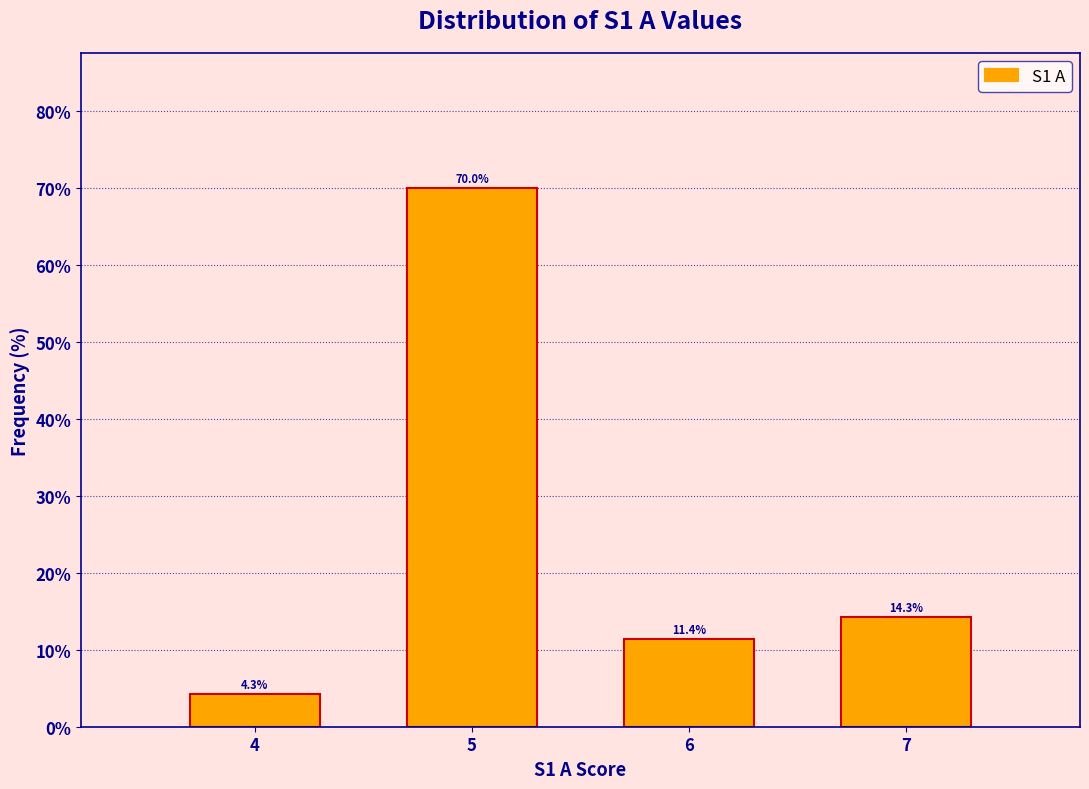

Reading left to right, extract all data points from this chart.

4=4.3	5=70.0	6=11.4	7=14.3